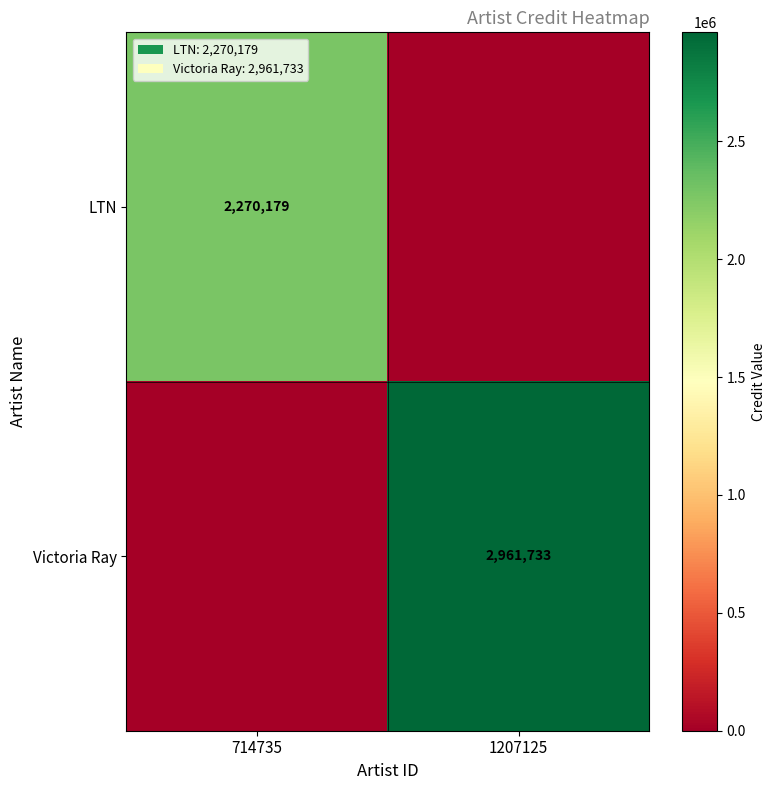

Is the value of LTN at 714735 greater than the value of Victoria Ray at 1207125?

No